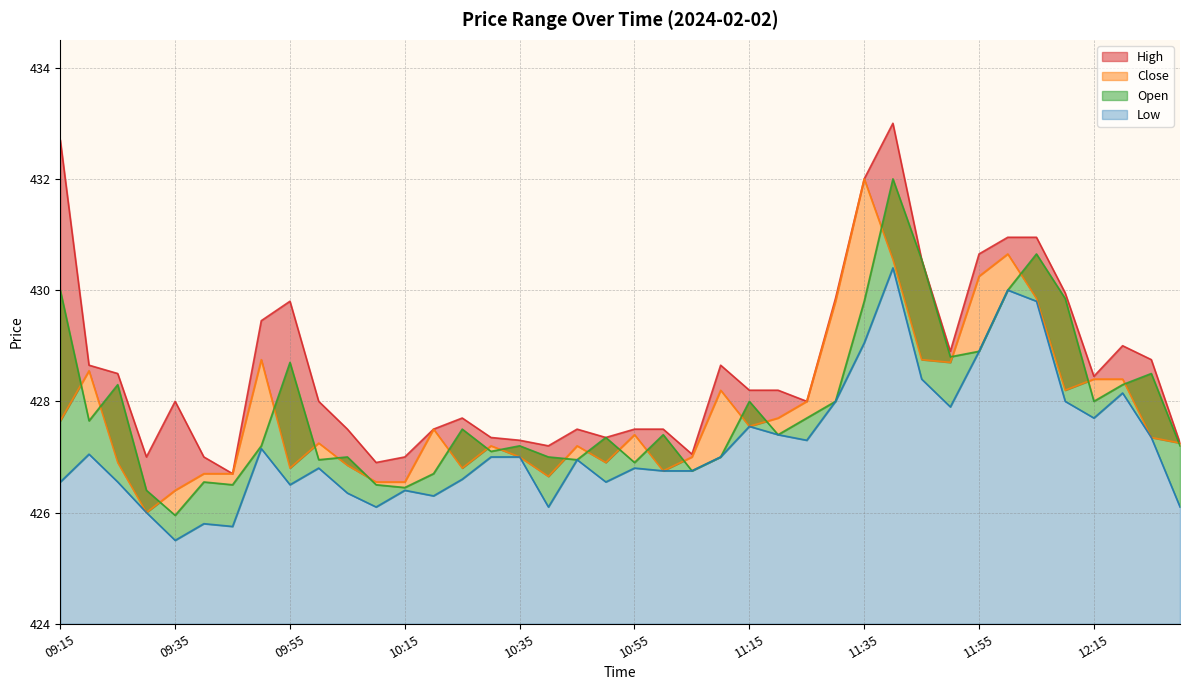

The value of Open at 12:10 is 429.9. True or false?

True